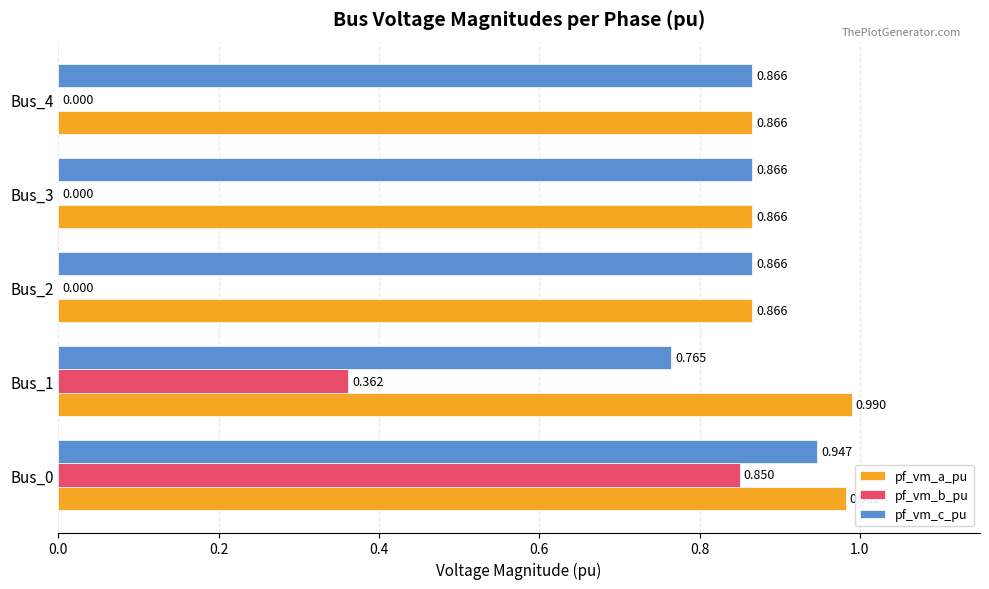

Which series has the largest total across all categories?

pf_vm_a_pu